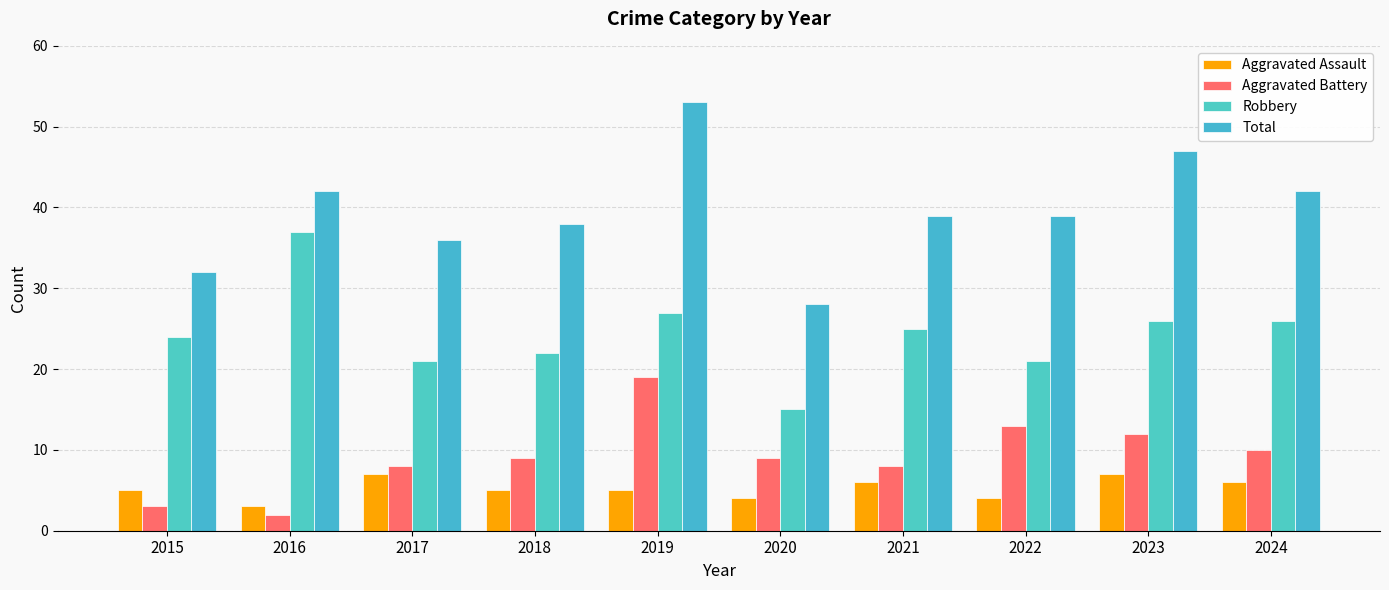

Count the number of categories in the chart.

10